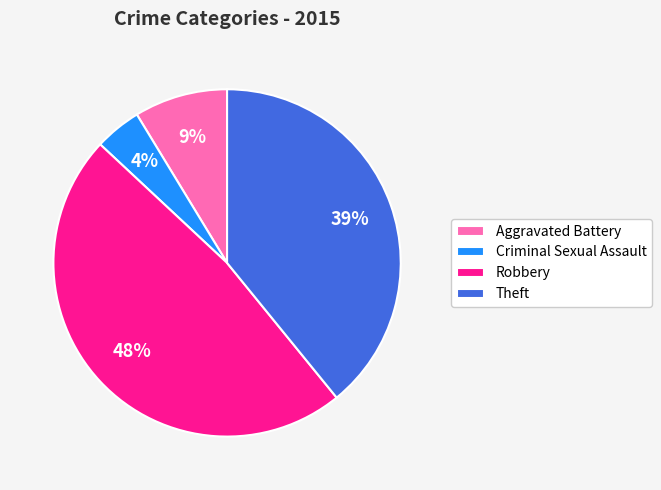

Rank the categories by value from highest to lowest.

Robbery, Theft, Aggravated Battery, Criminal Sexual Assault